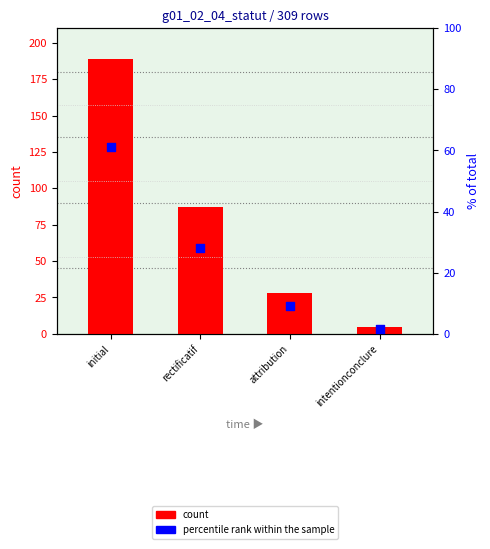

Which series contains the lowest Y value?

percentile rank within the sample